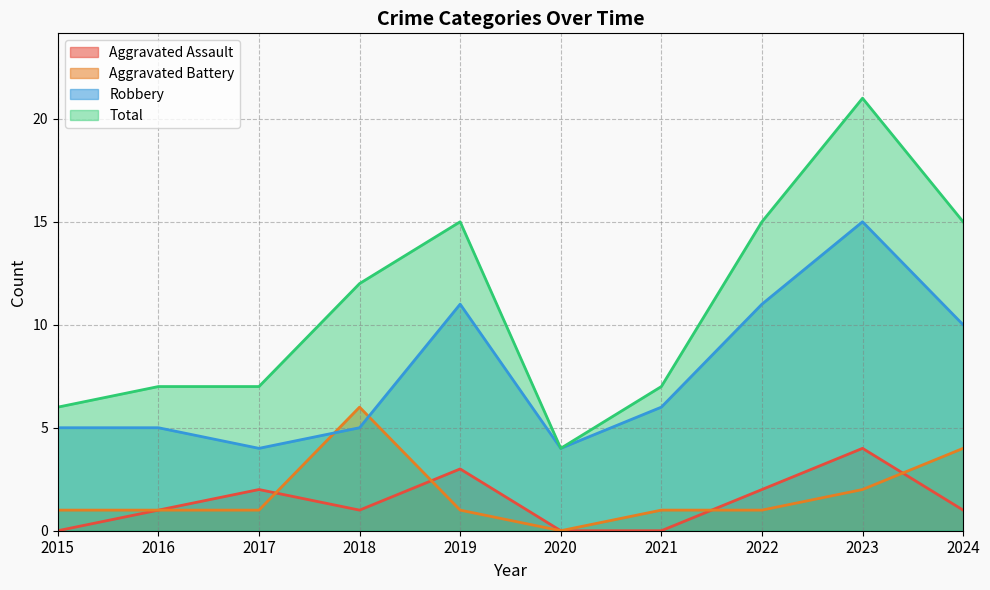

How many lines are shown in the chart?

4